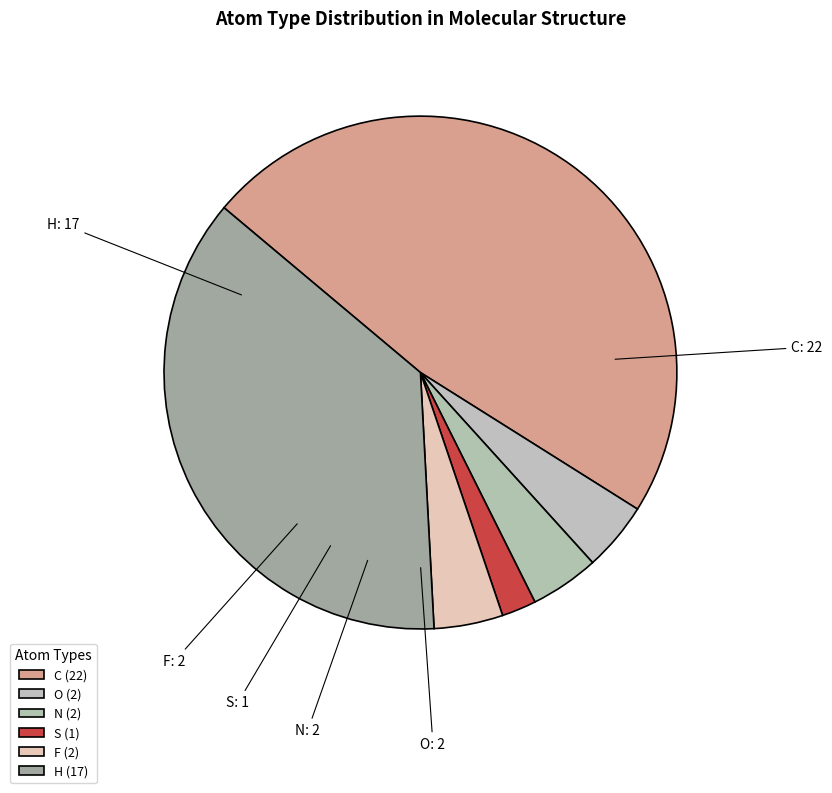

How much of the chart is everything except F?

95.7%